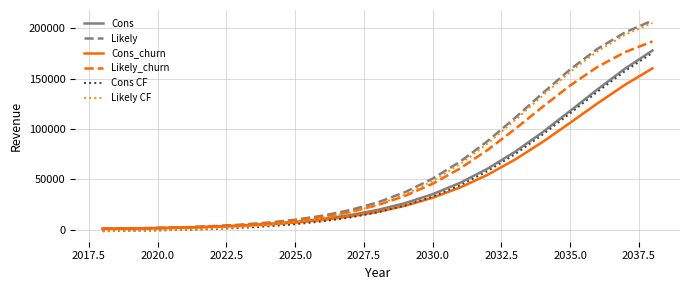

True or false: Cons and Cons CF cross at least once.

False